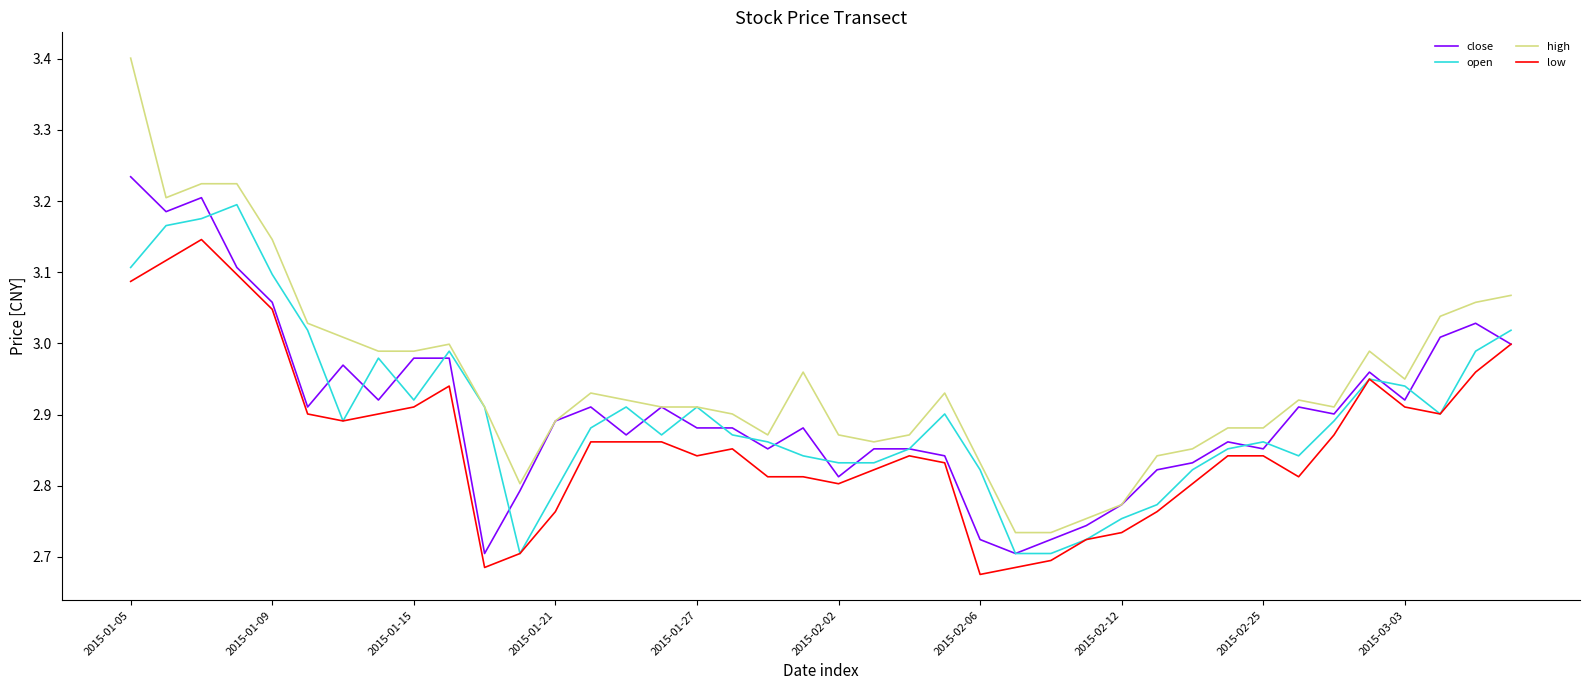

Rank the series by their maximum value, from highest to lowest.

high, close, open, low